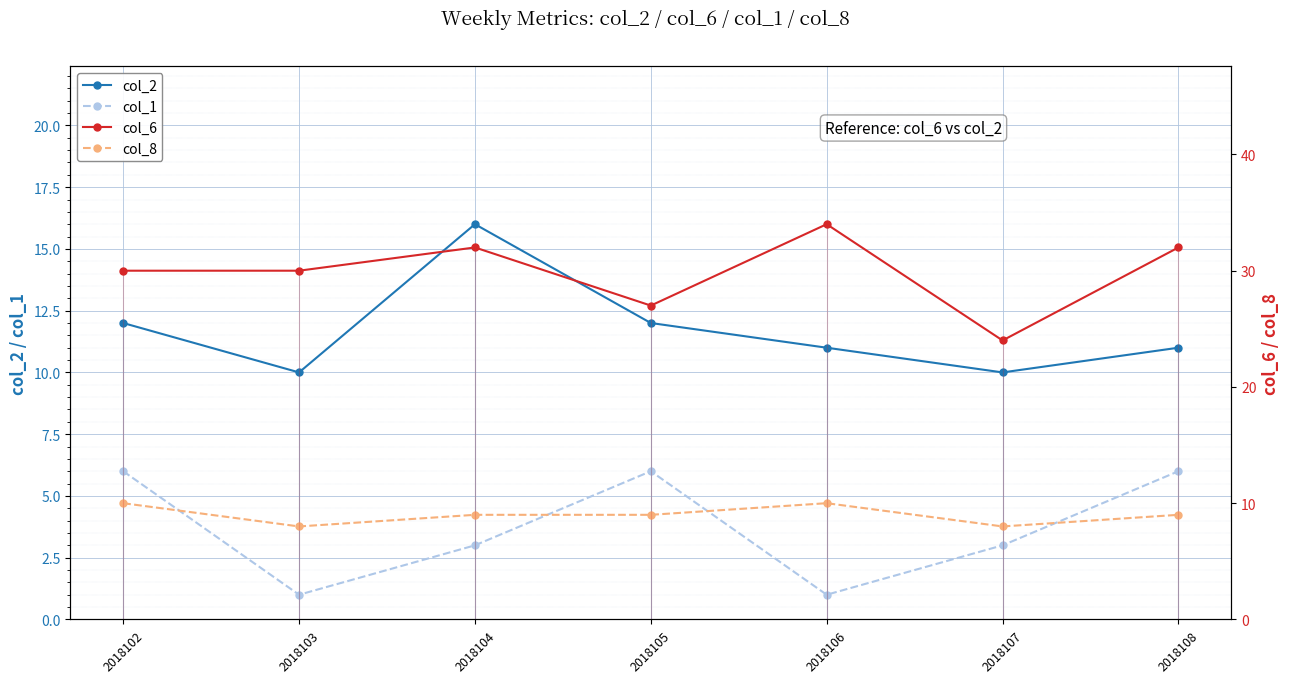

At which category does col_6 reach its first local valley?

2018105